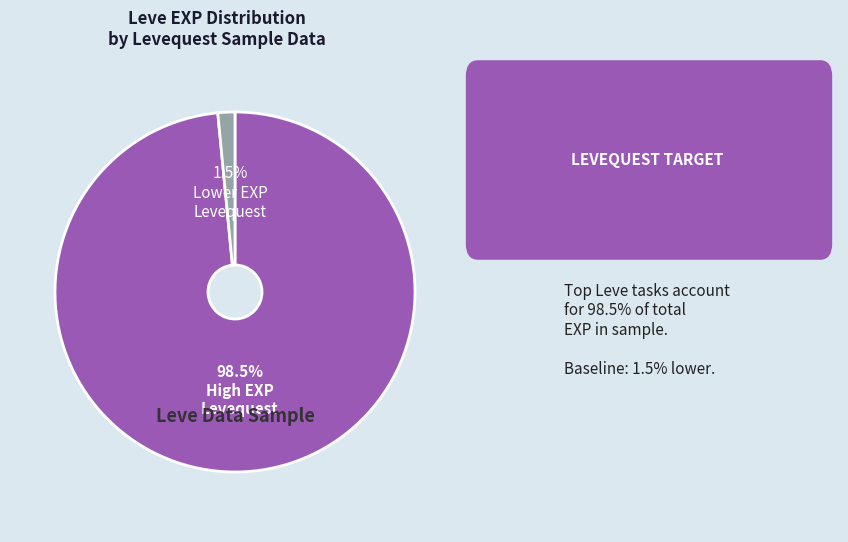

Does any single category account for the majority?

Yes